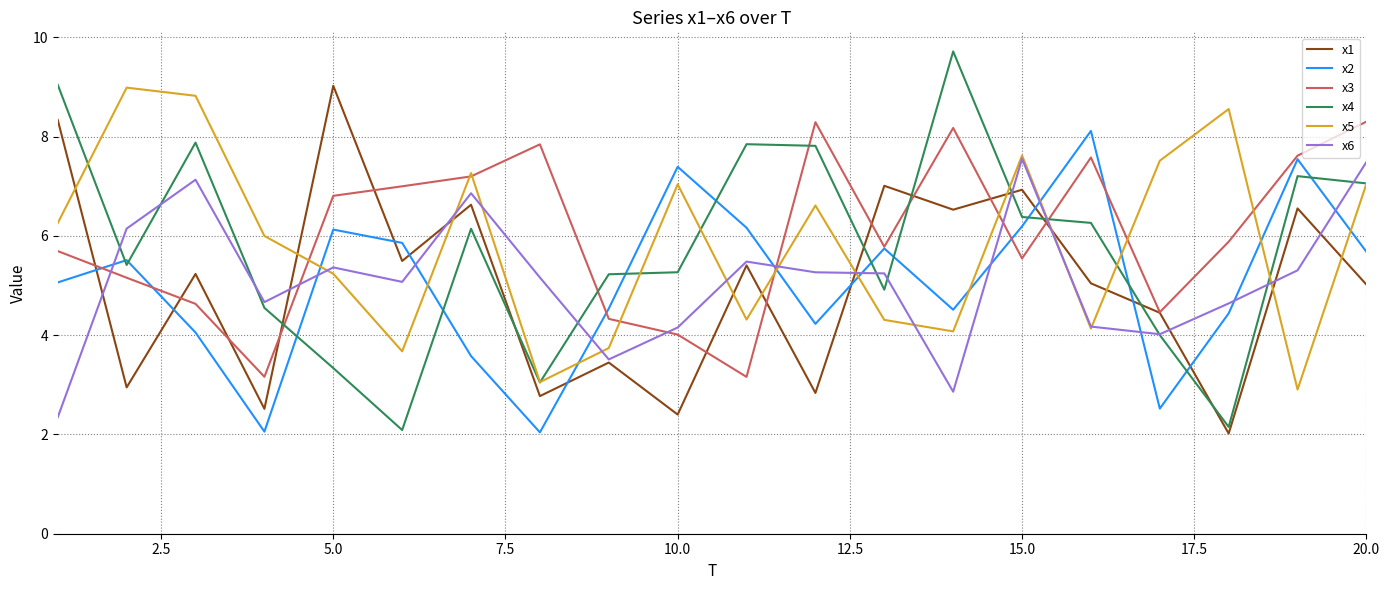

Does the chart display data point markers on the line(s)?

No